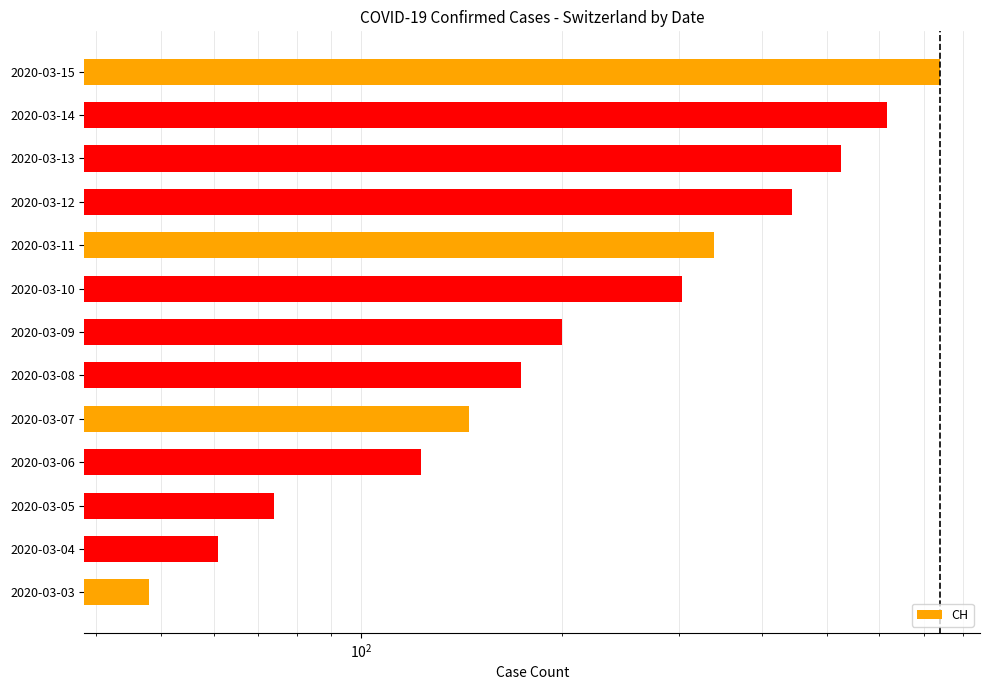

What value does the data have at 2020-03-08, to the nearest 50?

150